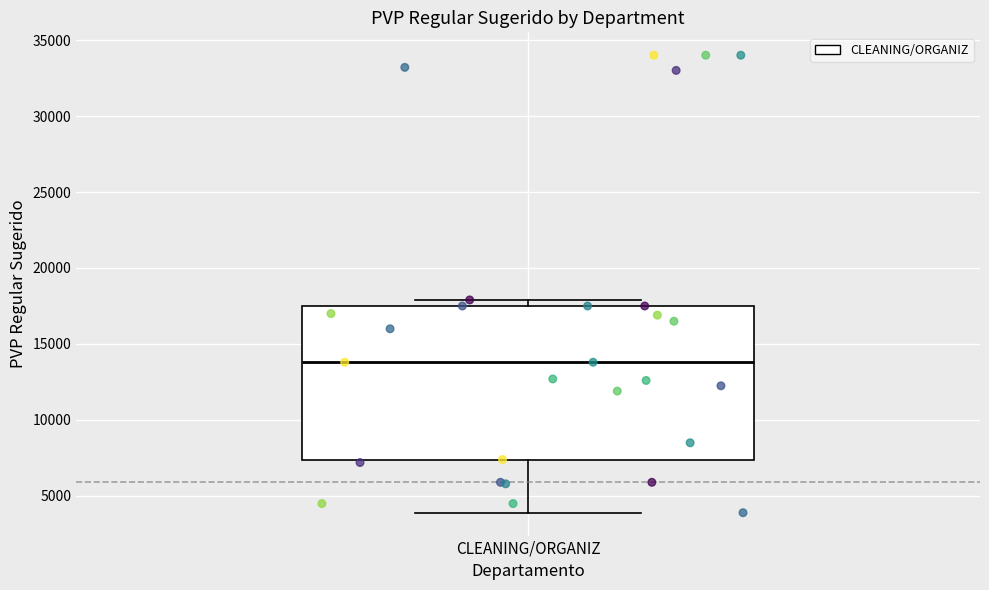

Read this box plot against the y-axis: the position of the median line, the range covered by the box, and the ends of both whiskers. The values are not printed on the chart, so give them approximately, as read against the axis.

median 14000, box 7500 to 17500, whiskers 4000 to 18000